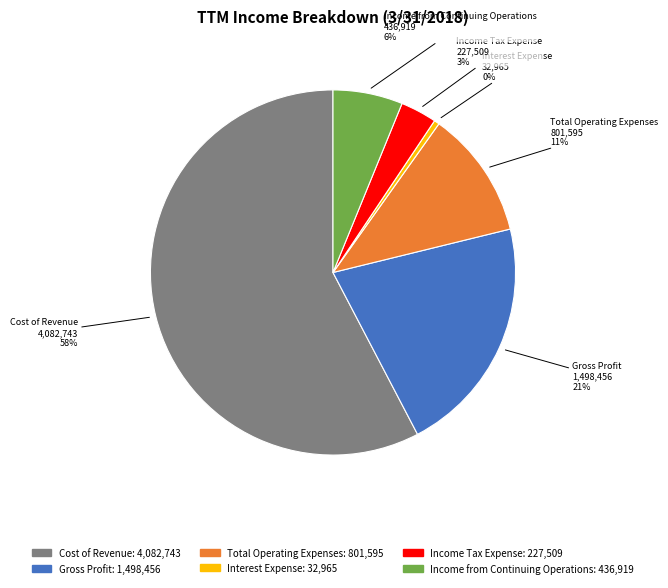

How many segments does this pie chart have?

6